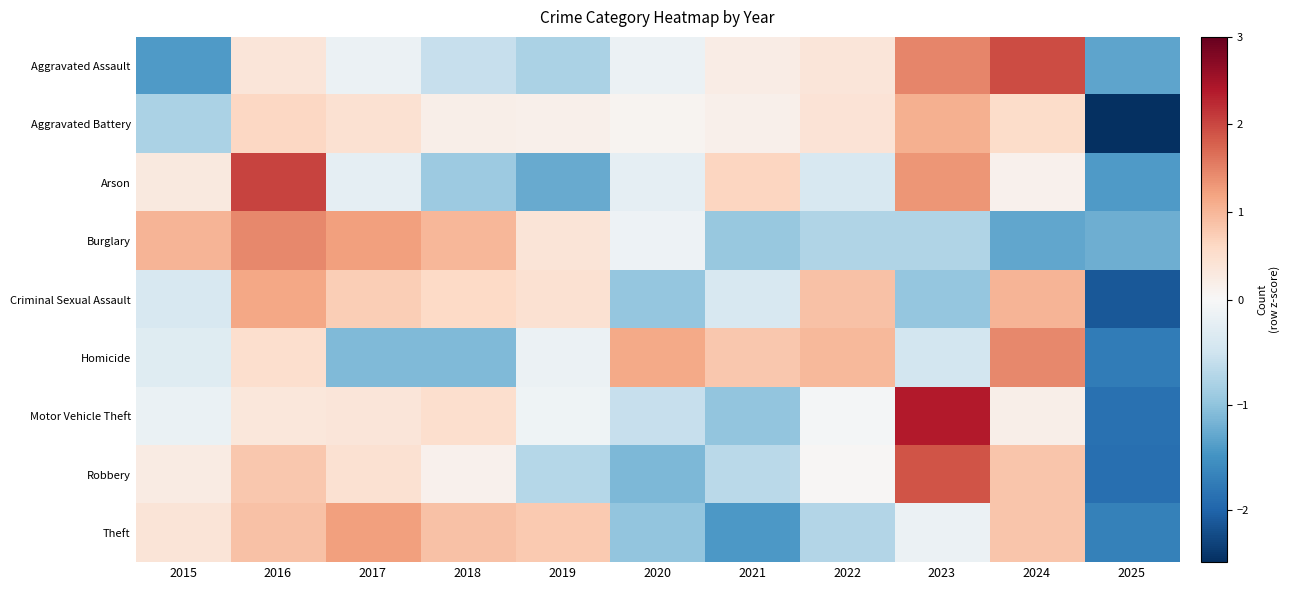

Between 2017 and 2023, which series saw the biggest shift?

Motor Vehicle Theft